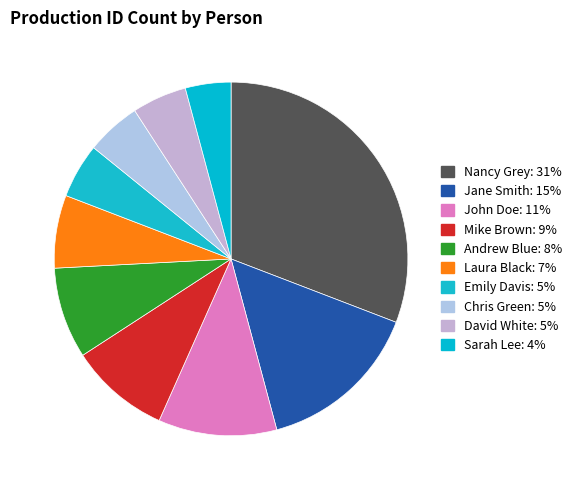

Count the number of slices in the pie.

10